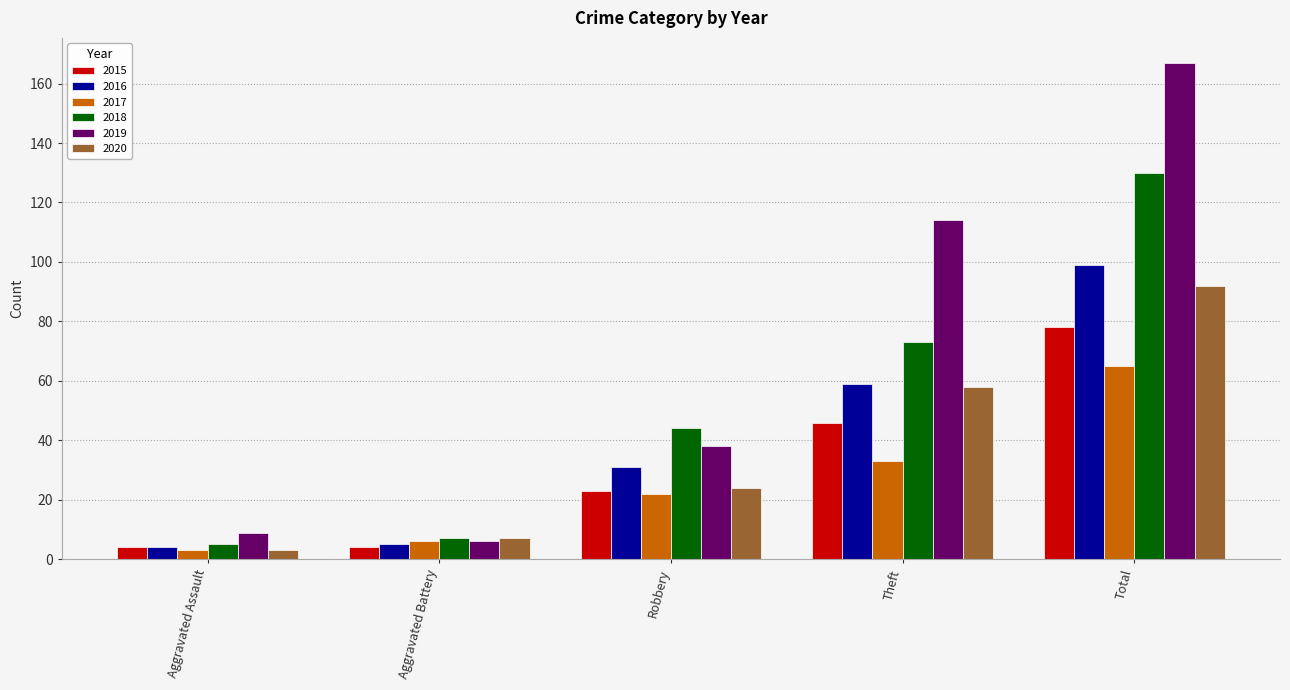

At how many categories does at least one series exceed 6?

5